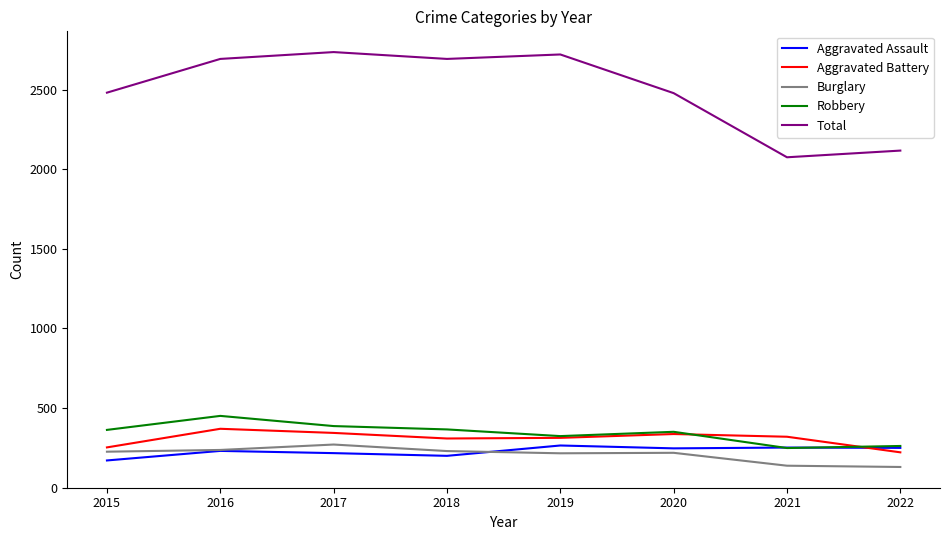

True or false: Robbery and Burglary intersect in this chart.

False